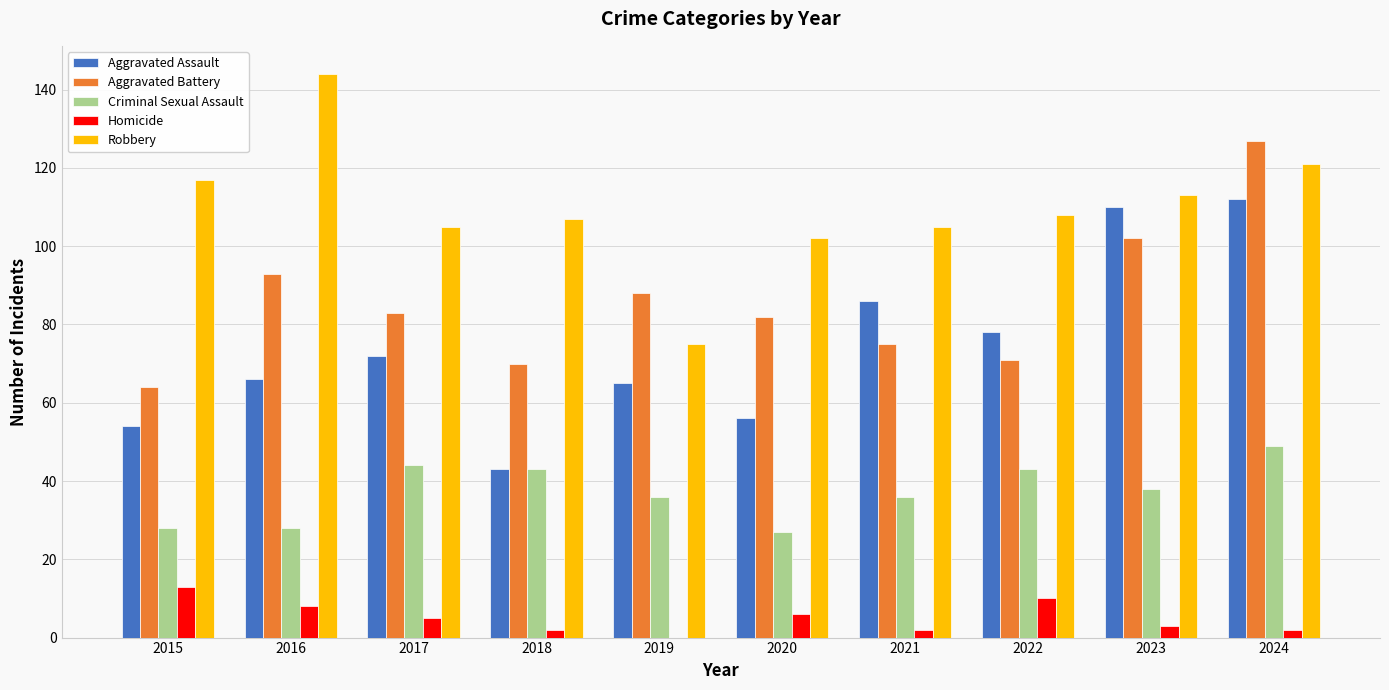

What is the sum of all Robbery values?

1097